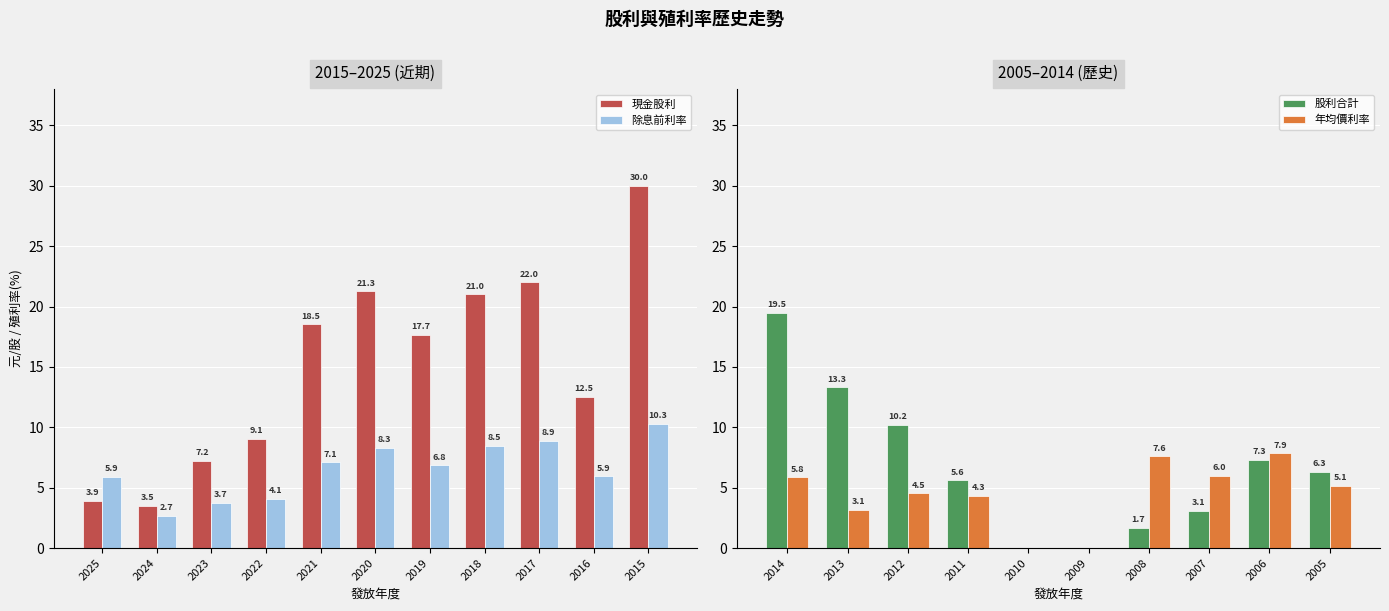

What is the difference between the 現金股利 values at 2015 and 2019?

12.3